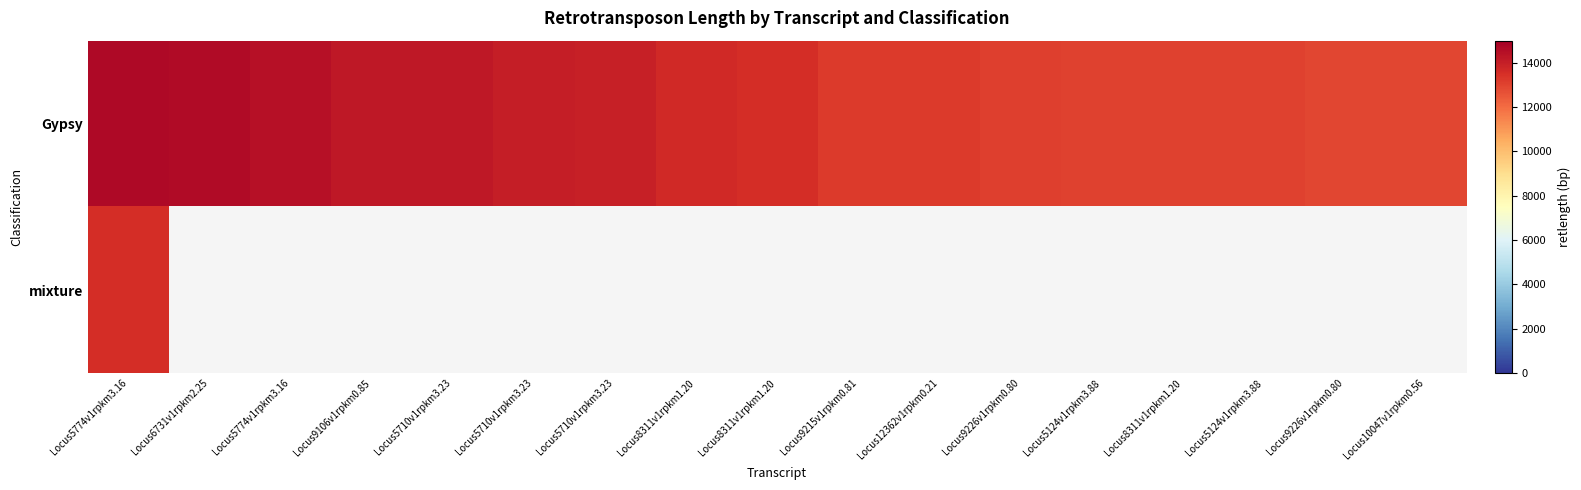

What is the approximate value of Gypsy at Locus5710v1rpkm3.23?

14006.0